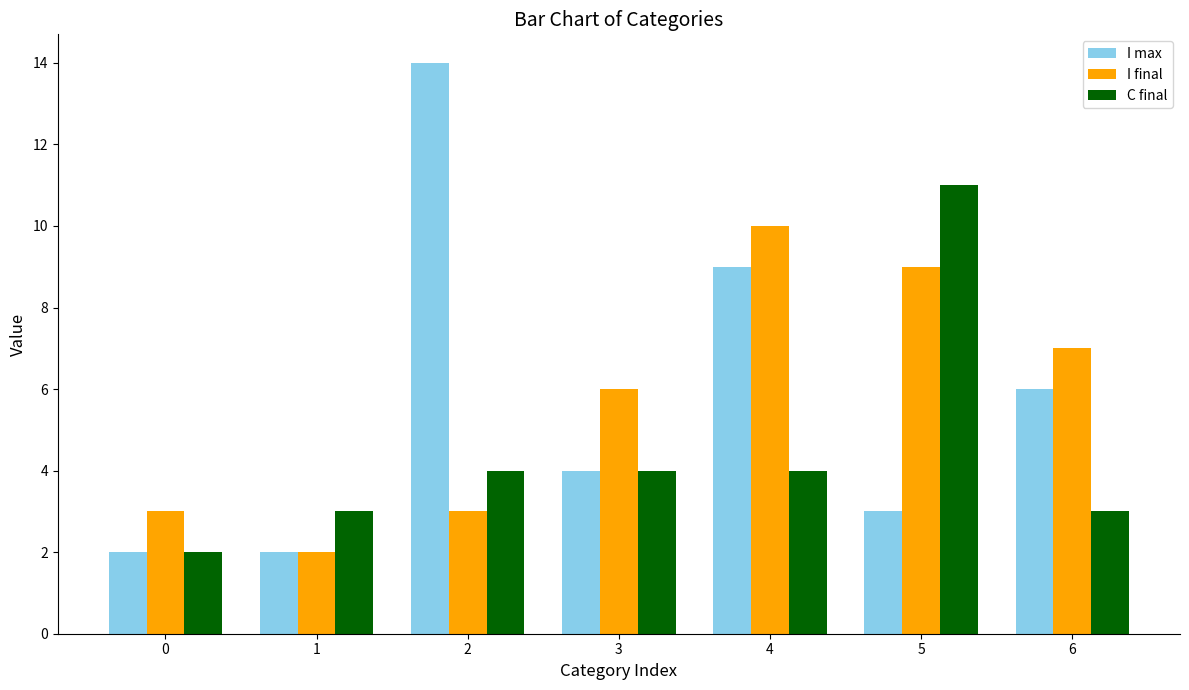

Reading left to right, what are all the values shown in this chart?

I max: 2	2	14	4	9	3	6
I final: 3	2	3	6	10	9	7
C final: 2	3	4	4	4	11	3